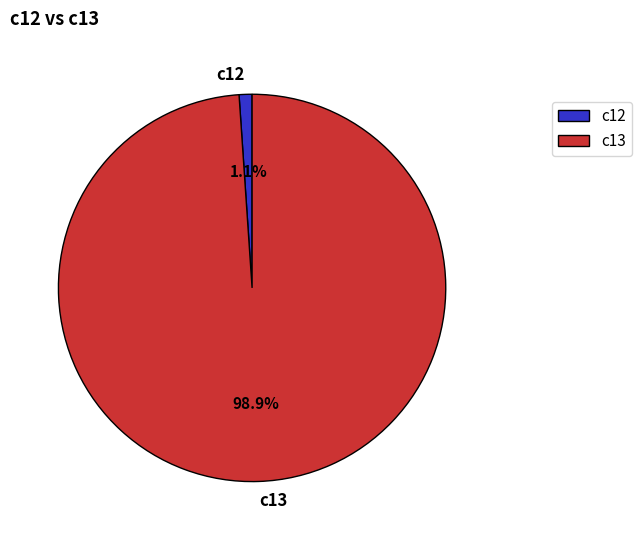

Does c12 represent more than half of the total?

No